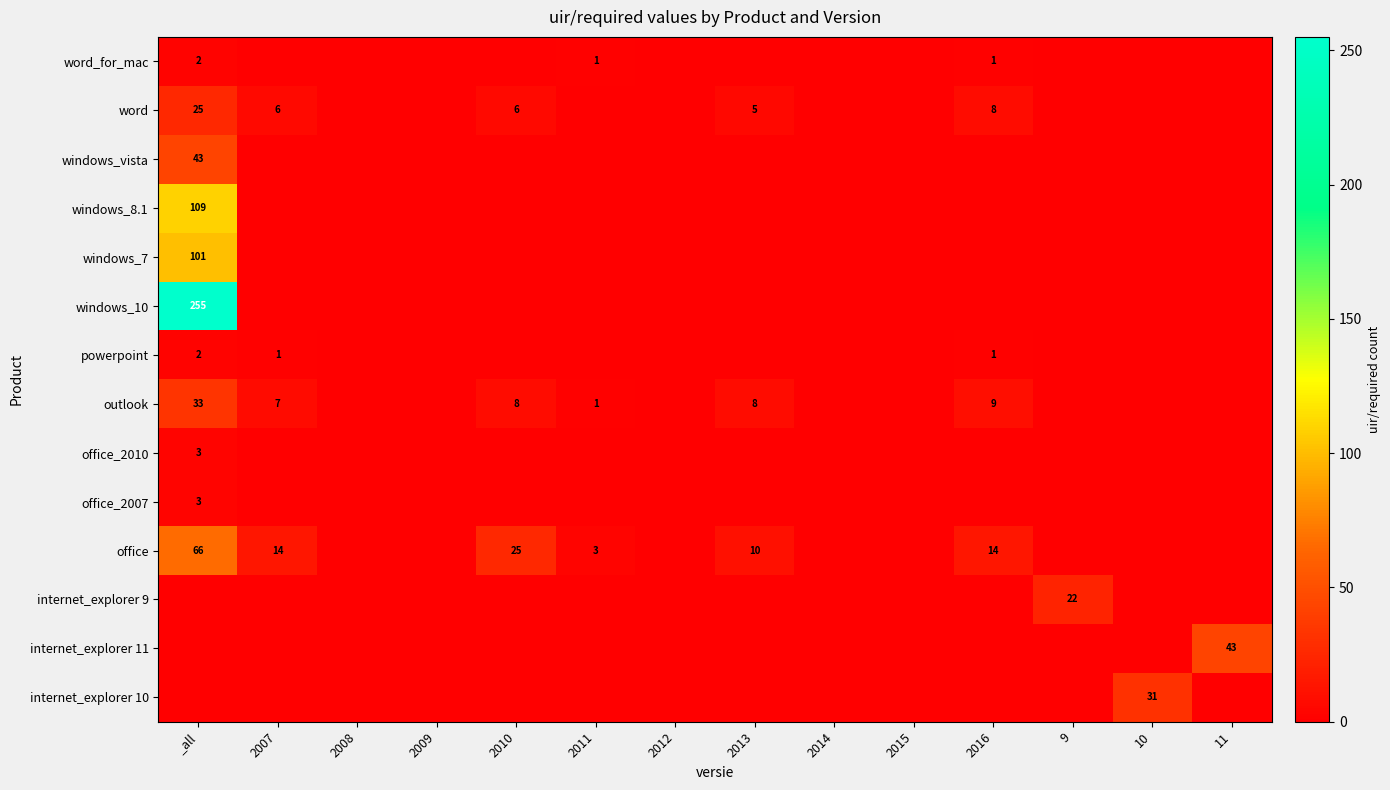

Is it true that windows_8.1 equals 109 at _all?

True